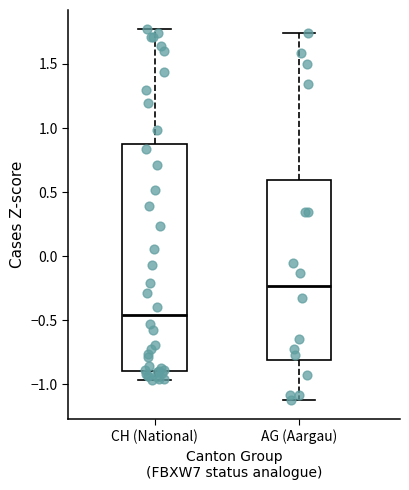

Reading left to right, transcribe this box plot: for each box, give where its median line is, the range the box spans, and where its two whiskers end, as read against the y-axis. The values are not printed on the chart, so give them approximately, as read against the axis.

CH (National): median -0.45, box -0.90 to 0.85, whiskers -0.95 to 1.80
AG (Aargau): median -0.25, box -0.80 to 0.60, whiskers -1.15 to 1.75